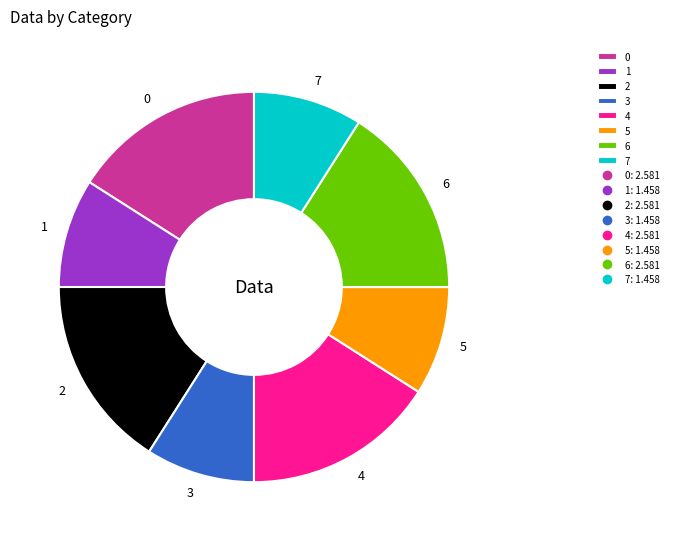

Is the sum of 6 and 1 greater than half?

No